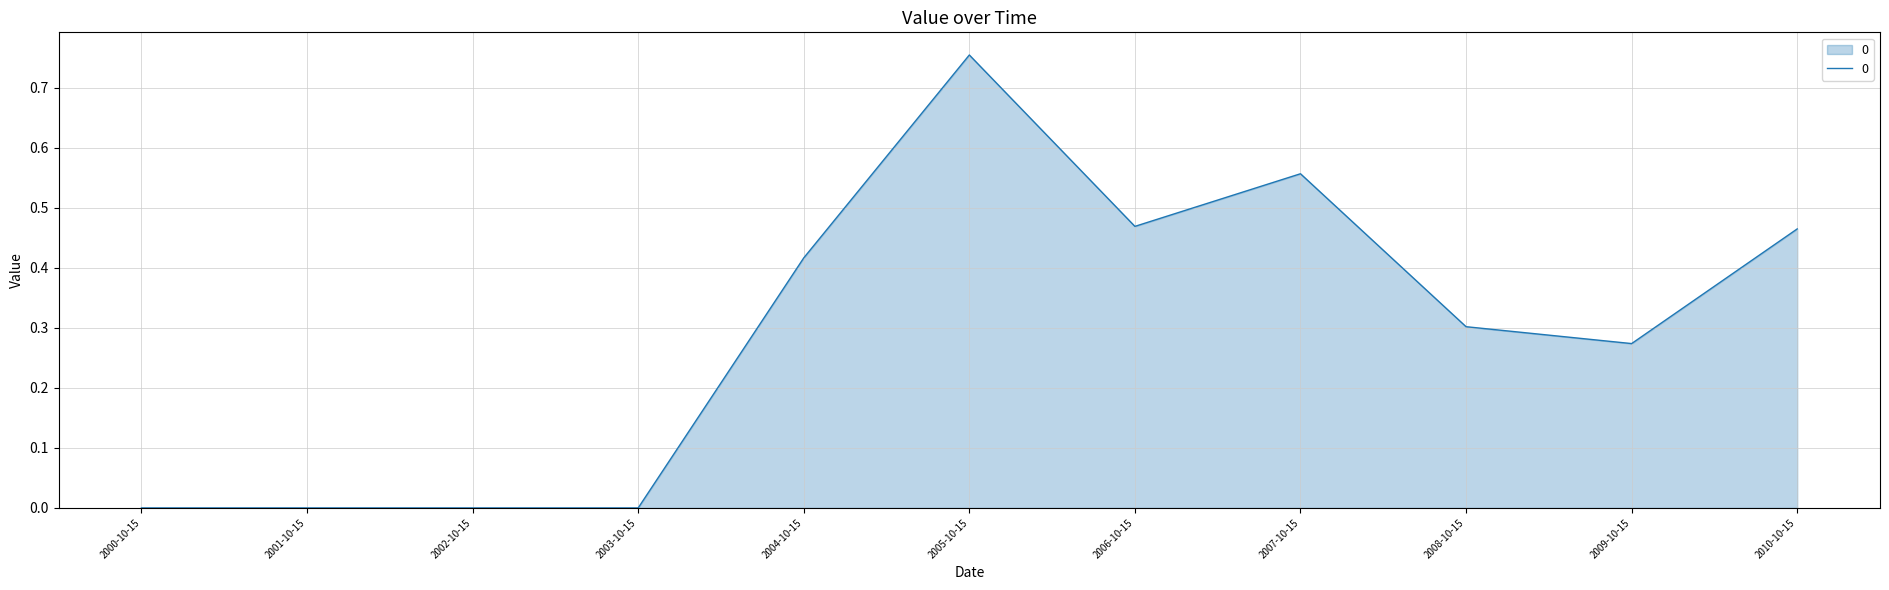

At which category does the chart reach its peak across all series?

2005-10-15